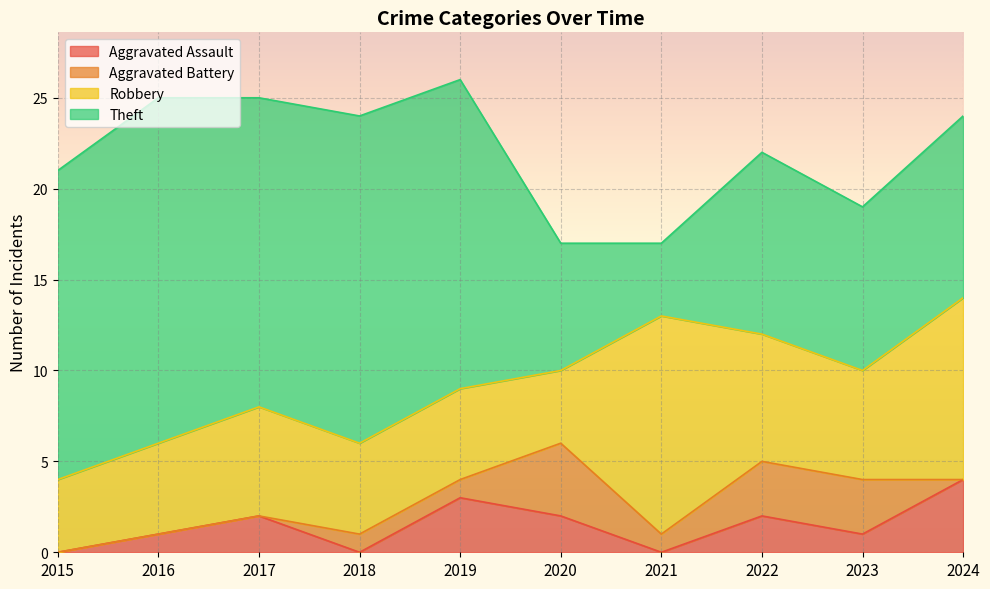

At how many categories does at least one series exceed 9?

8